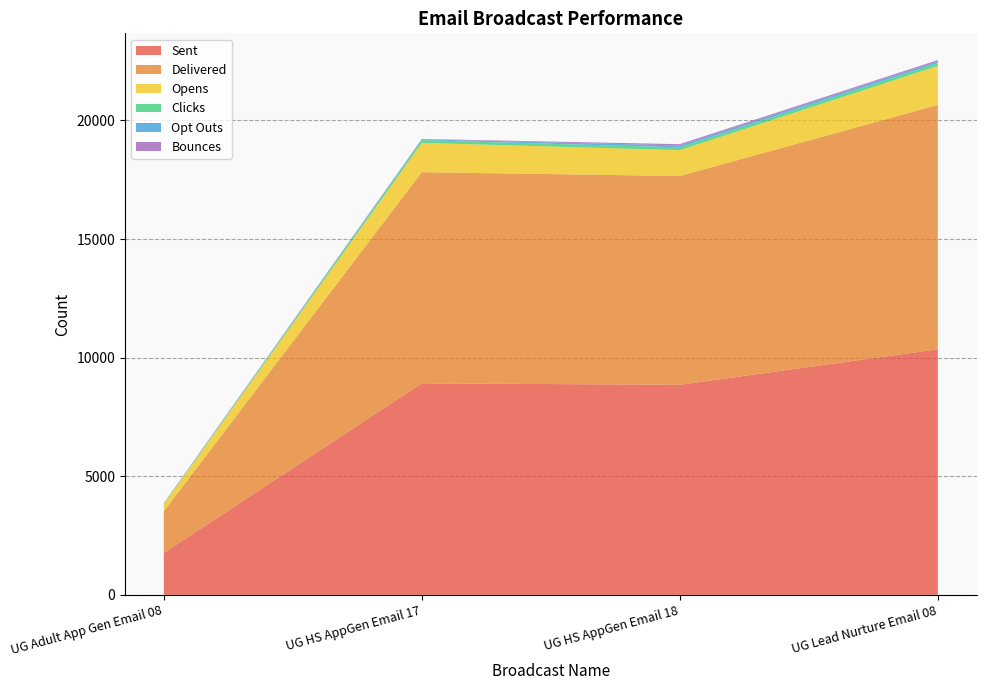

Reading left to right, list all the values displayed in this chart.

Sent: 2018-04-10=1768	2018-04-03=8918	2018-04-17=8857	2018-04-10=10355
Delivered: 2018-04-10=1757	2018-04-03=8903	2018-04-17=8802	2018-04-10=10301
Opens: 2018-04-10=299	2018-04-03=1237	2018-04-17=1090	2018-04-10=1646
Clicks: 2018-04-10=19	2018-04-03=111	2018-04-17=118	2018-04-10=121
Opt Outs: 2018-04-10=14	2018-04-03=37	2018-04-17=80	2018-04-10=70
Bounces: 2018-04-10=11	2018-04-03=15	2018-04-17=55	2018-04-10=54